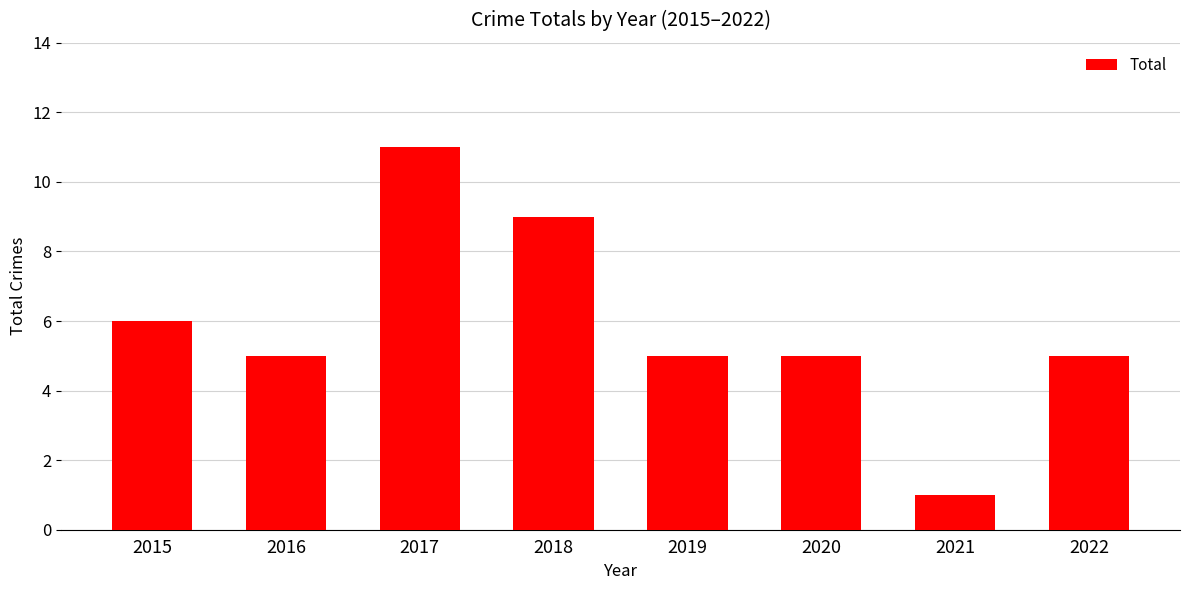

Which has a higher value, 2015 or 2017?

2017